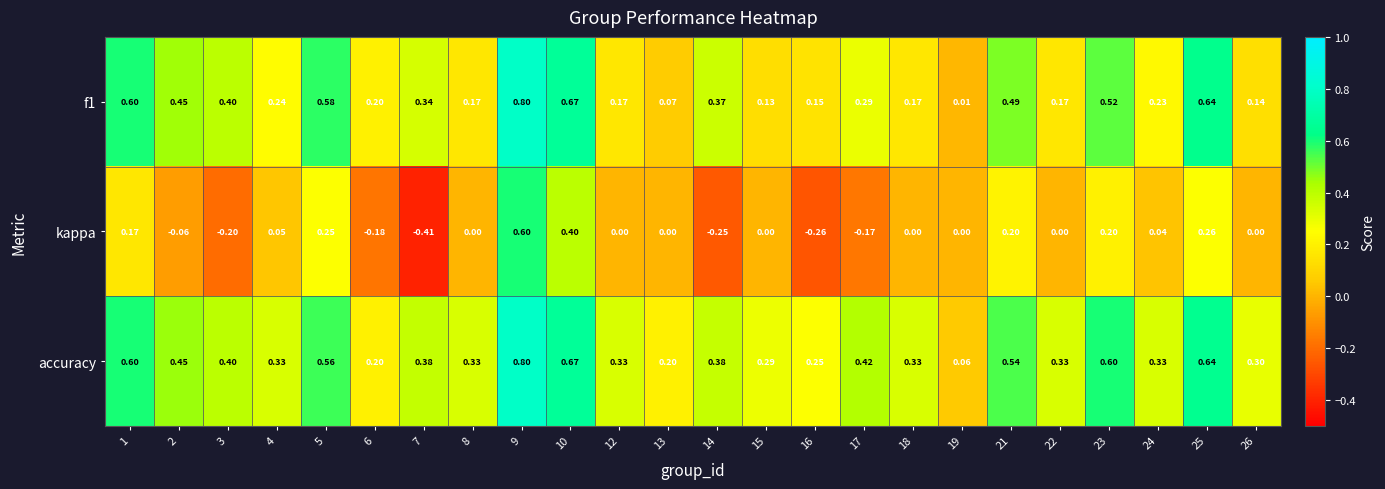

Which series has the largest range (max minus min)?

kappa